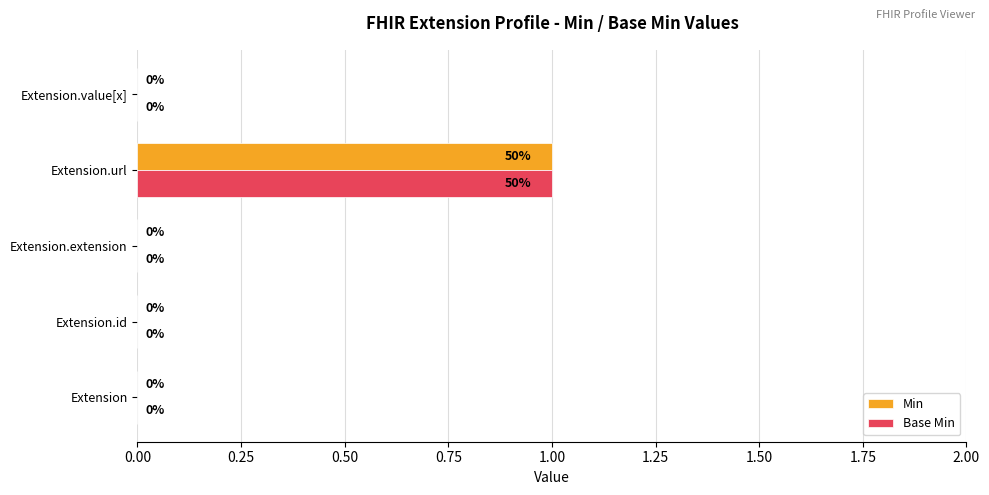

The value of Base Min at Extension.value[x] is 0. True or false?

True